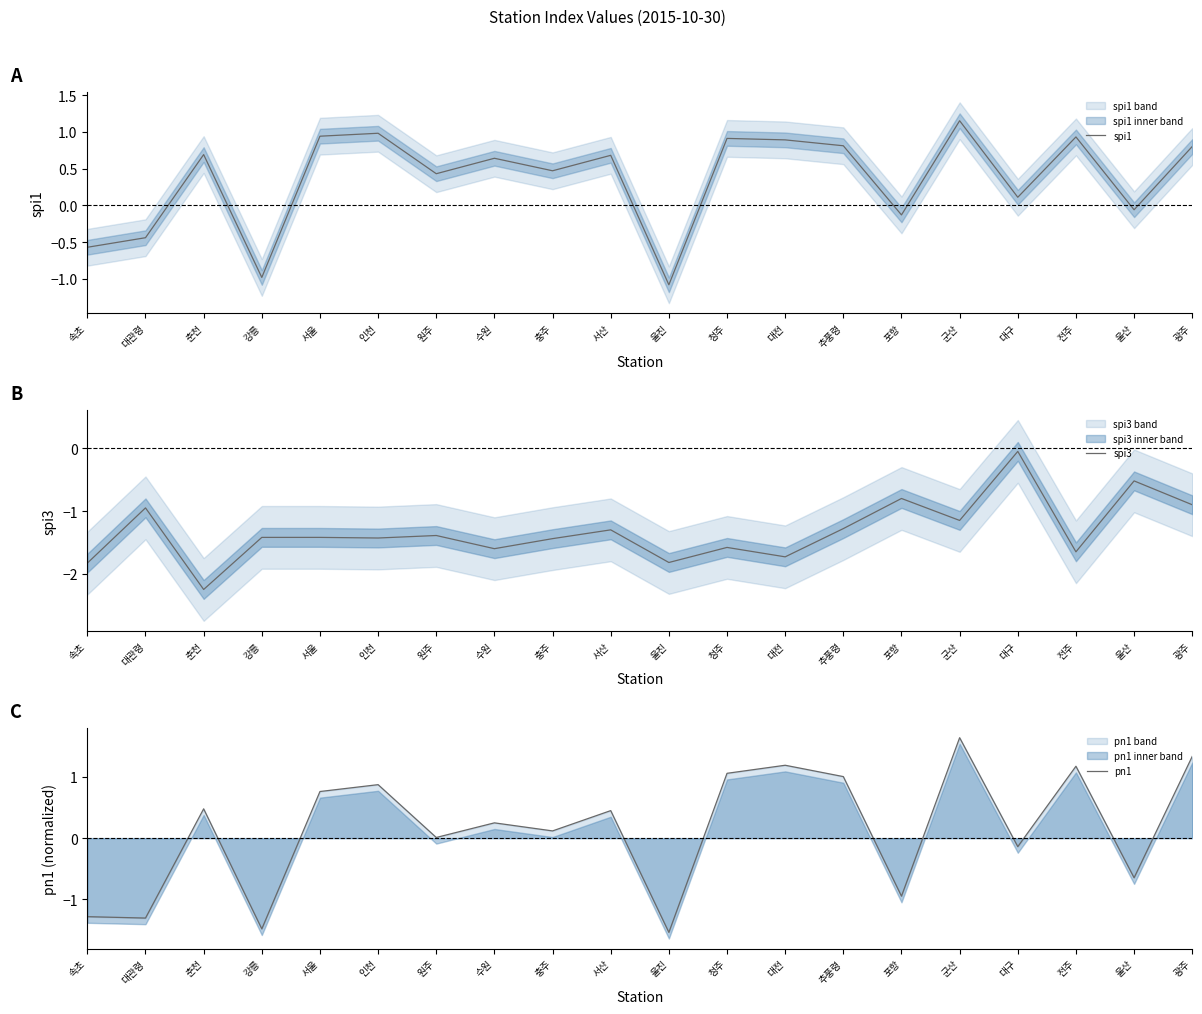

Which series has the largest range (max minus min)?

pn1